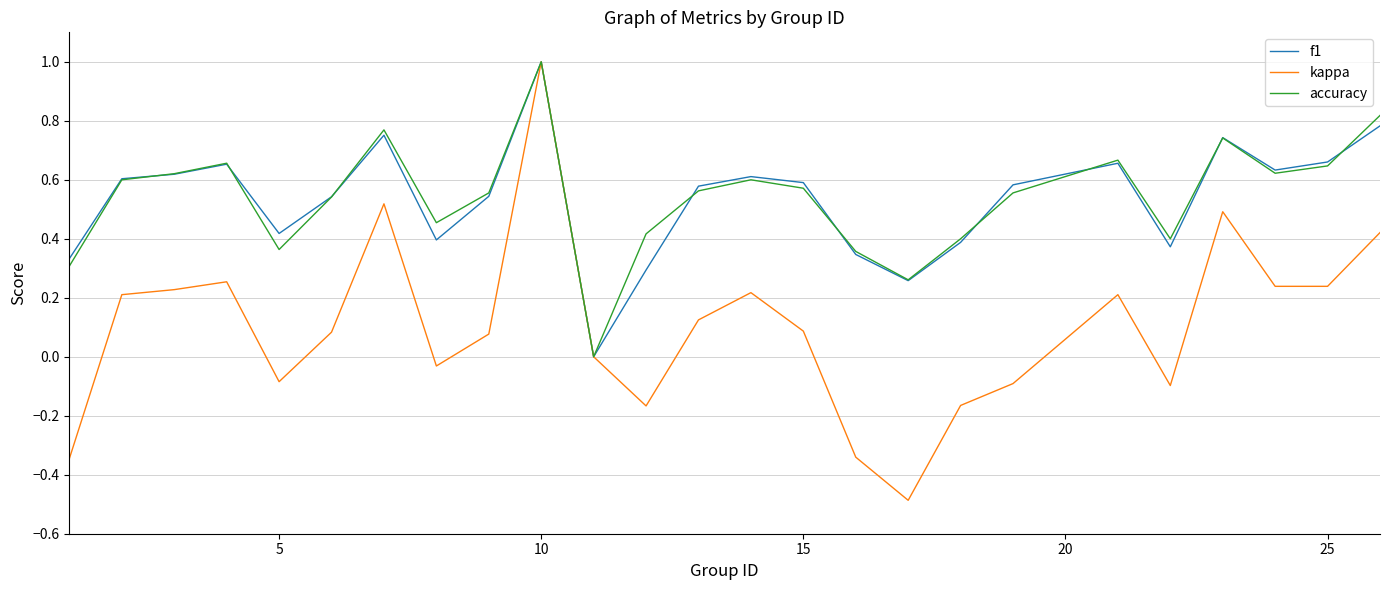

Does the chart have visible grid lines?

Yes